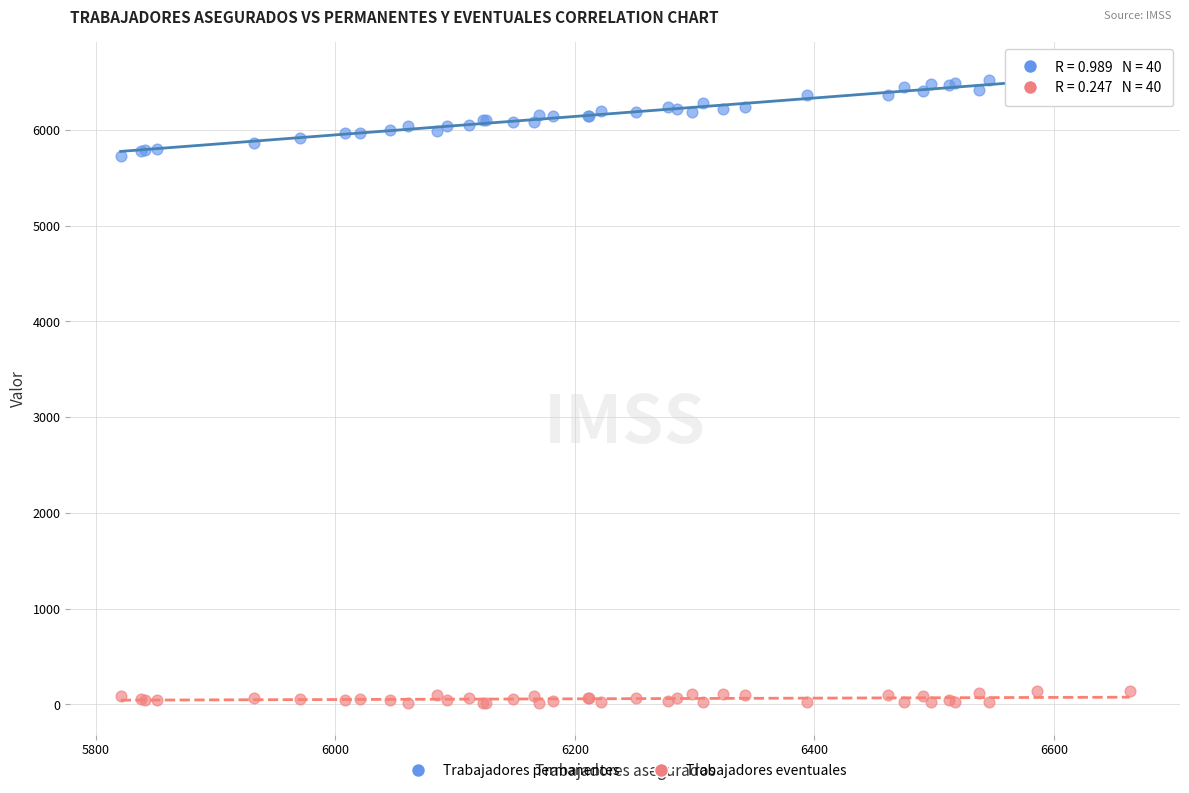

Which series contains the lowest Y value?

Trabajadores eventuales